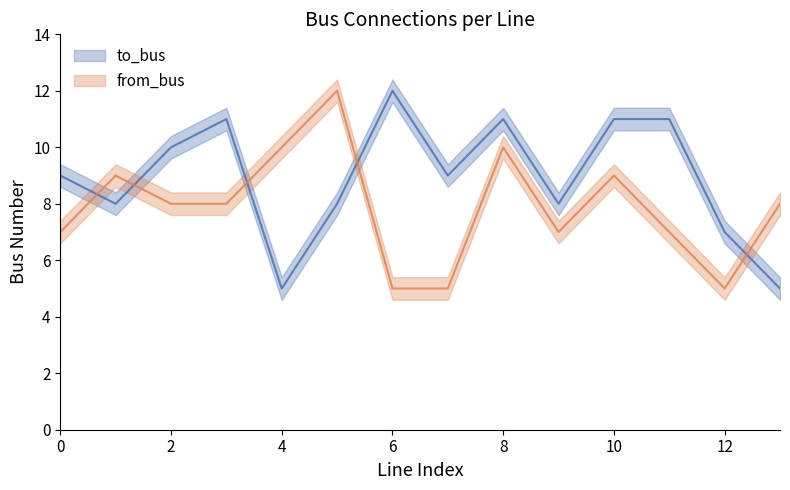

True or false: to_bus has a value of 5 at 4.

True